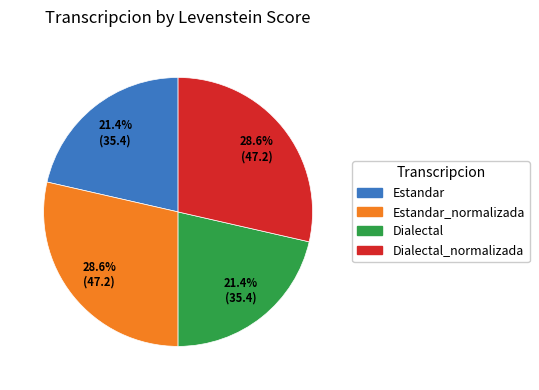

How many segments does this pie chart have?

4